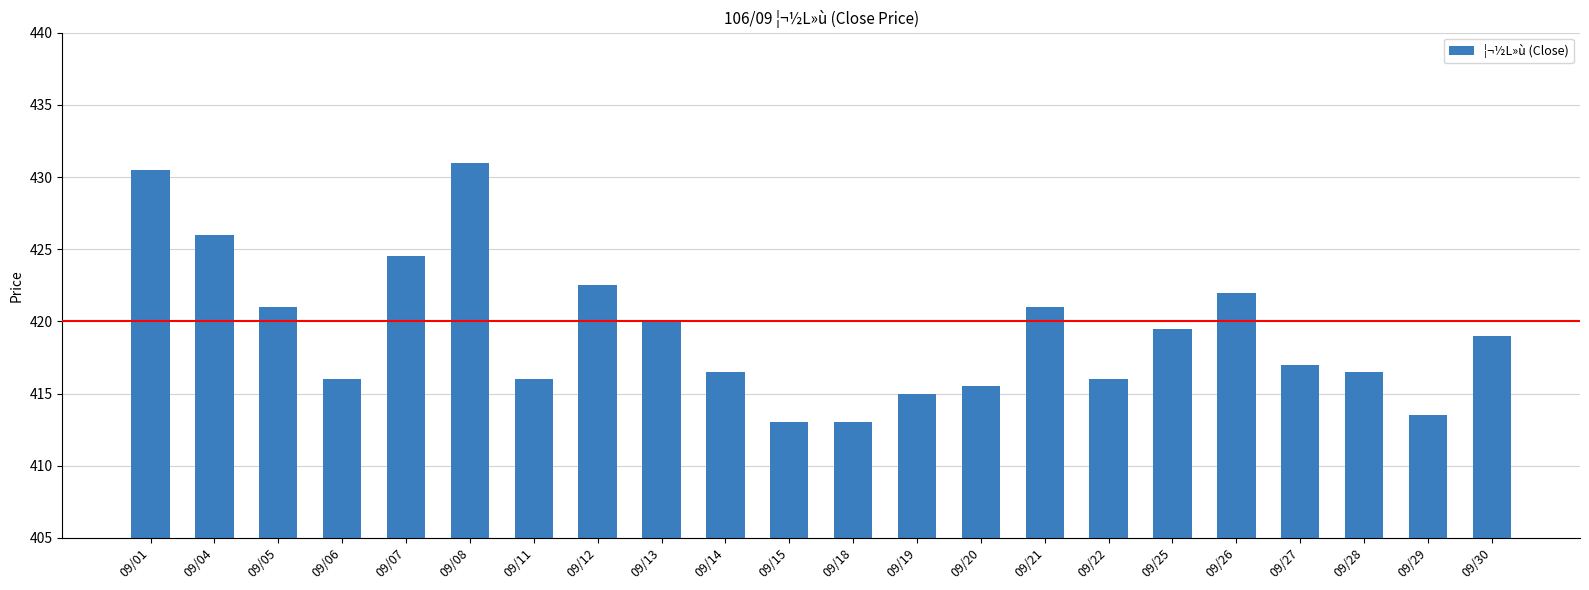

At which category does the chart reach its peak across all series?

09/08